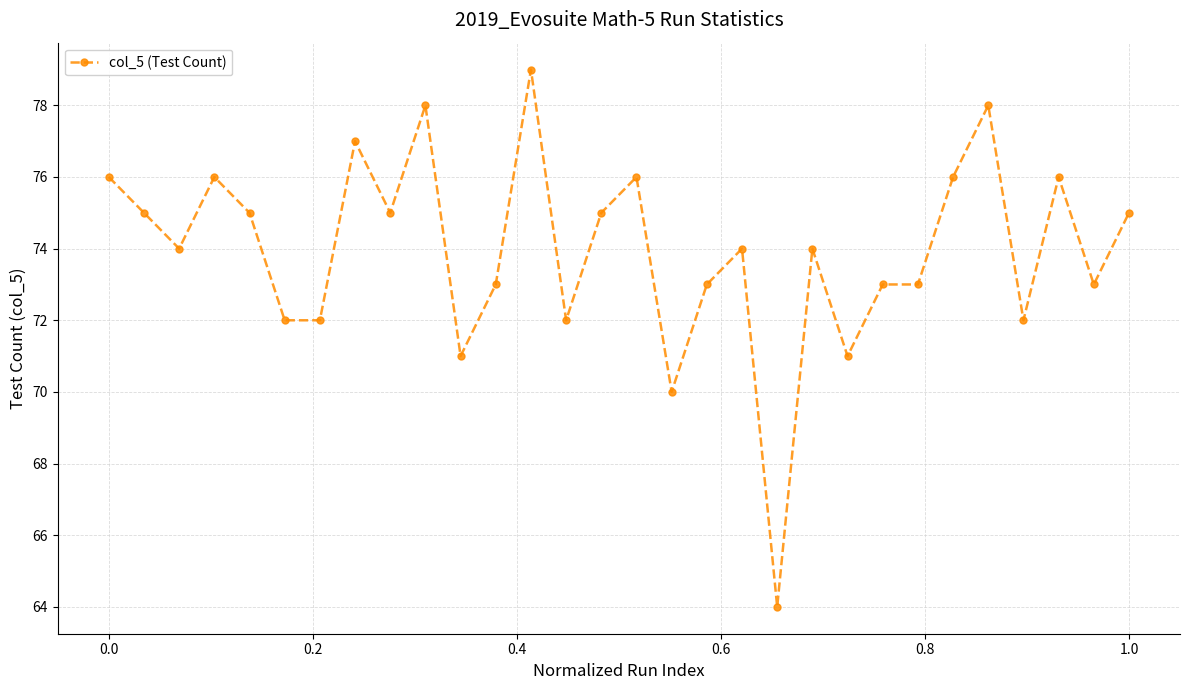

True or false: the data has more than 2 interior local peaks.

True